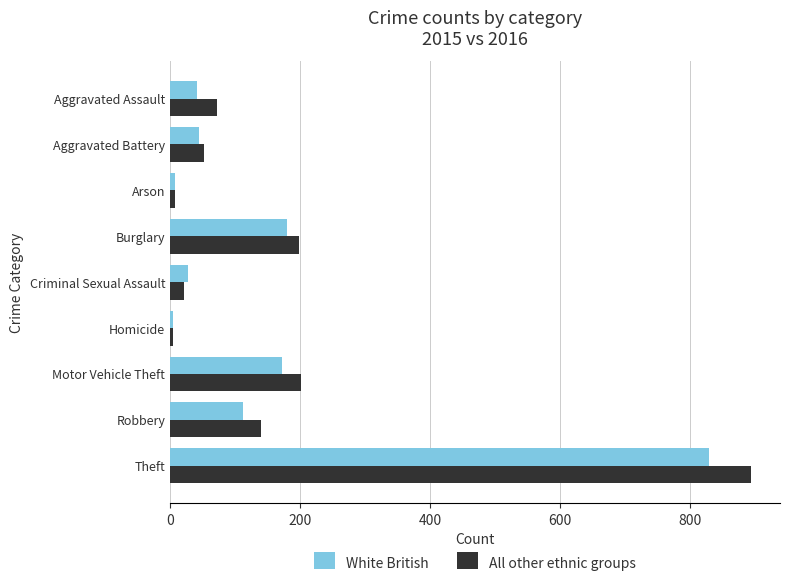

The All other ethnic groups series shows 102 at Aggravated Assault. True or false?

False